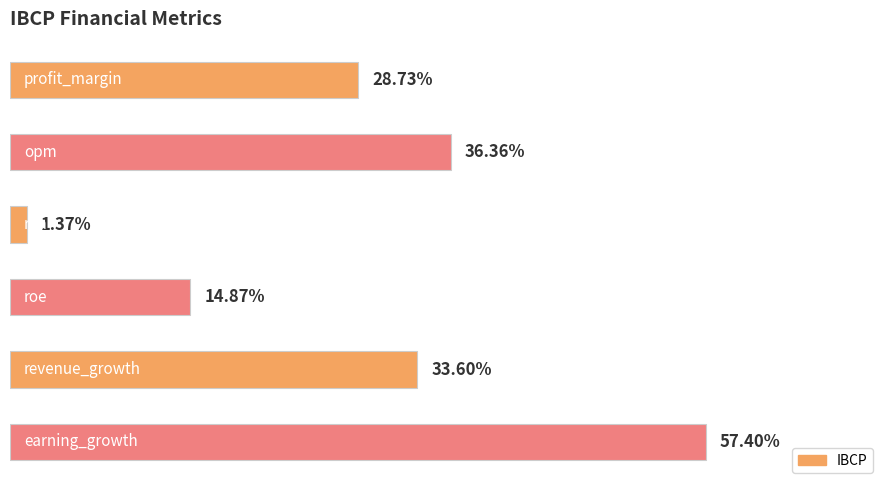

Does the chart contain any negative values?

No